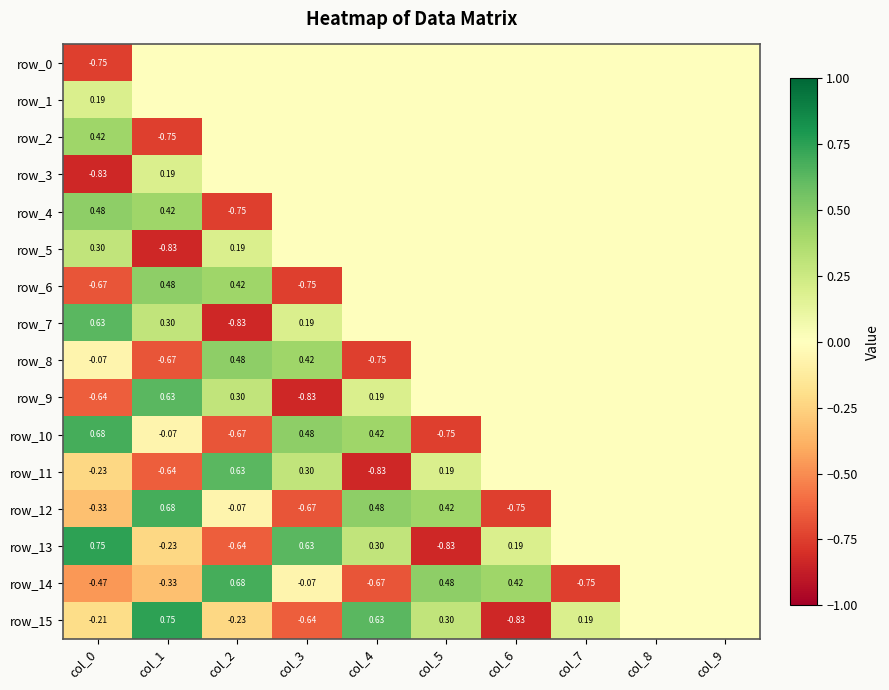

True or false: row_11 has a value of -0.9 at col_6.

False